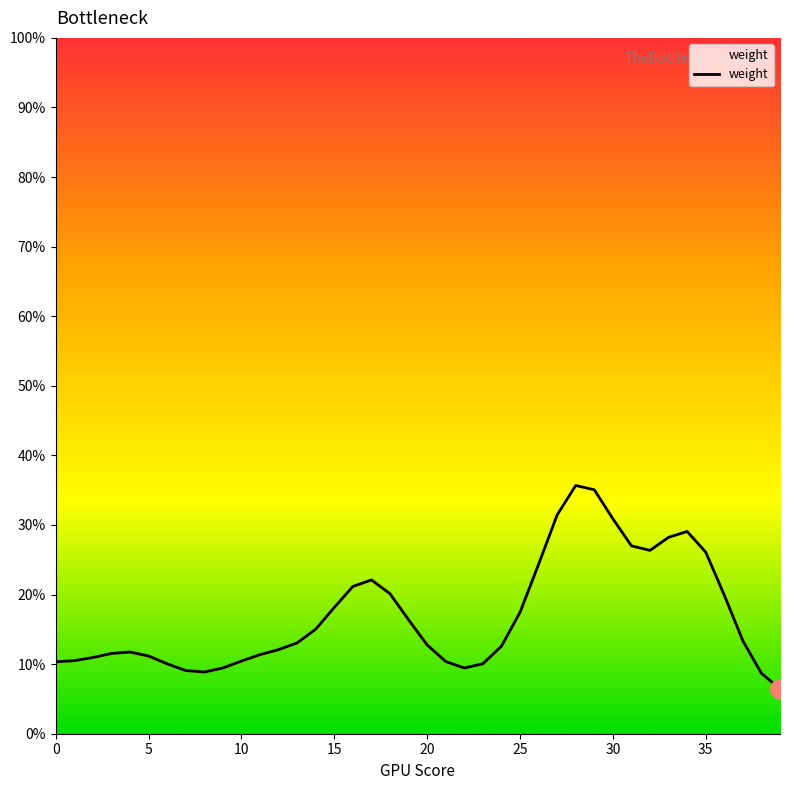

Where does the data first go above 13?

13